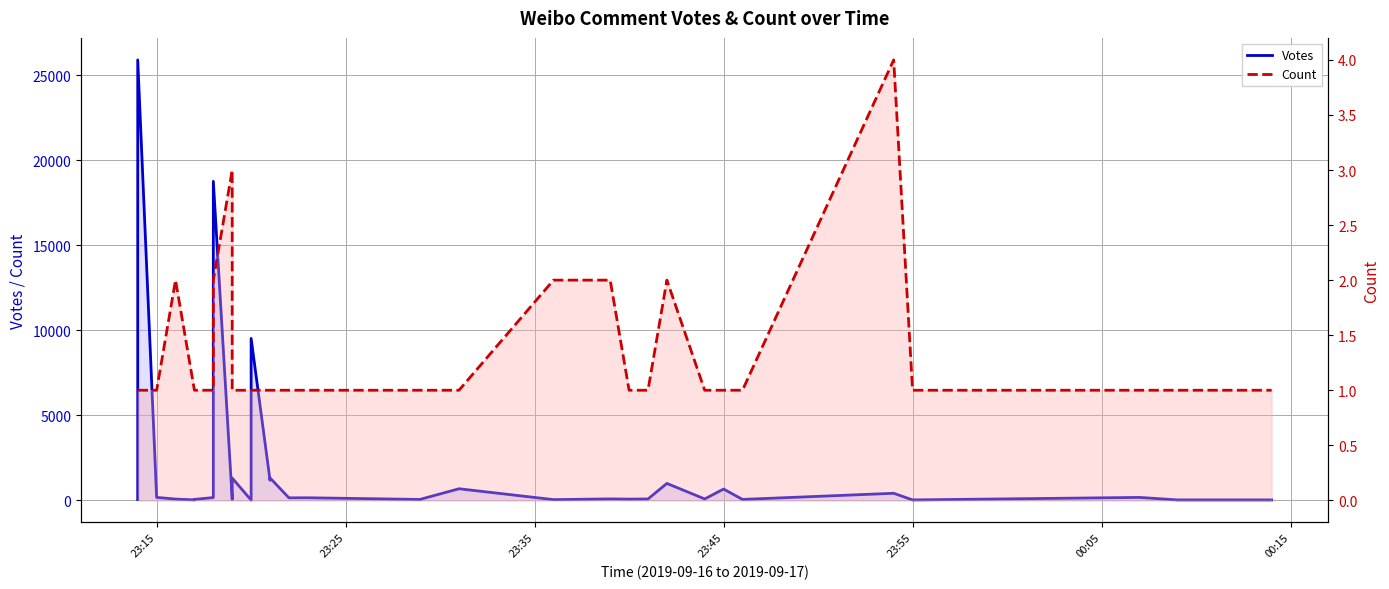

Does the chart have visible grid lines?

Yes